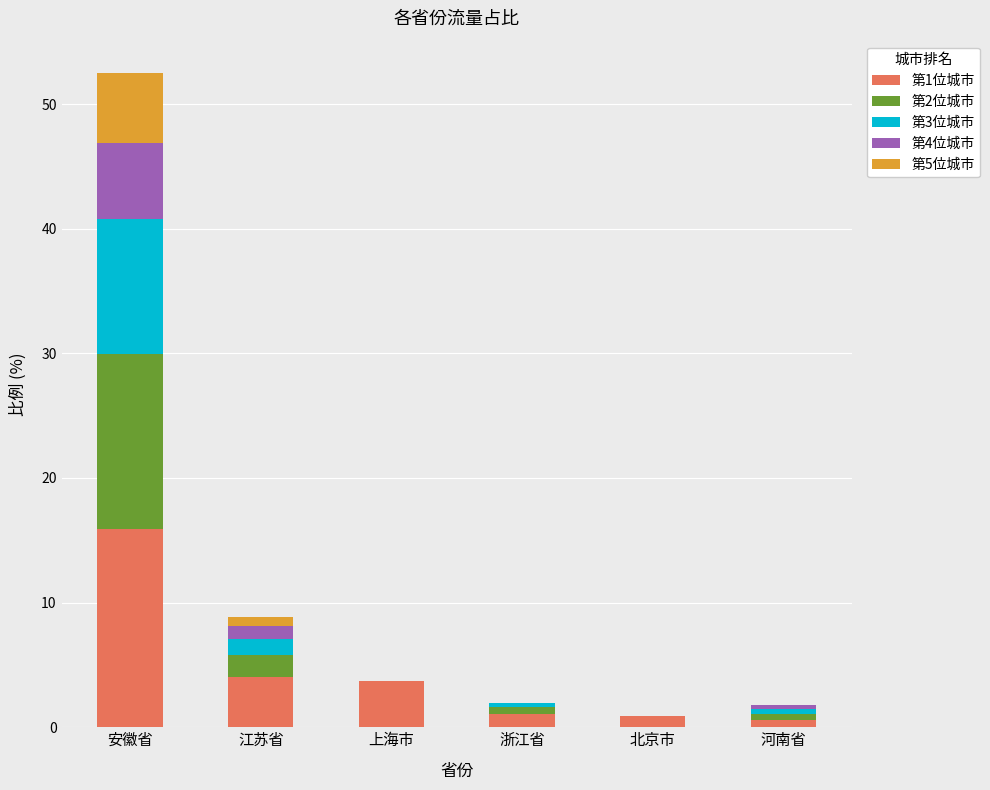

At which category is the sum across all series the highest?

安徽省